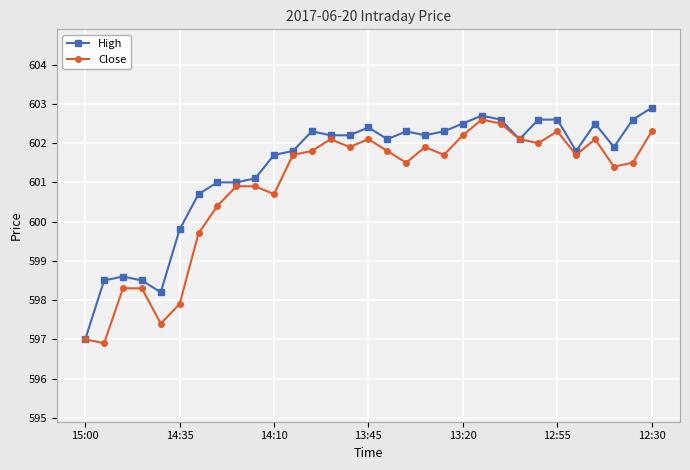

Which series has the largest total across all categories?

High